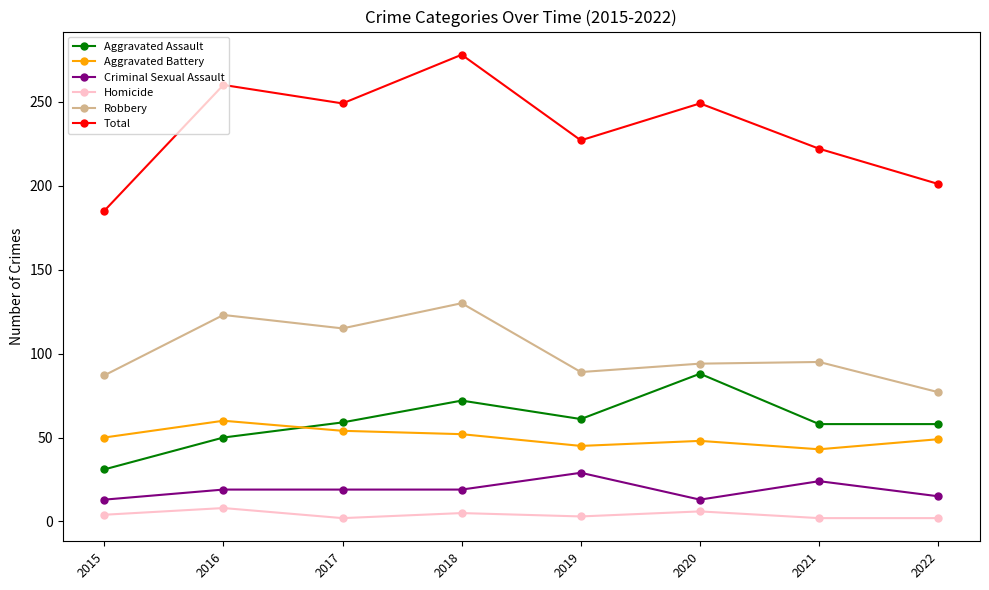

True or false: Homicide and Aggravated Battery cross at least once.

False